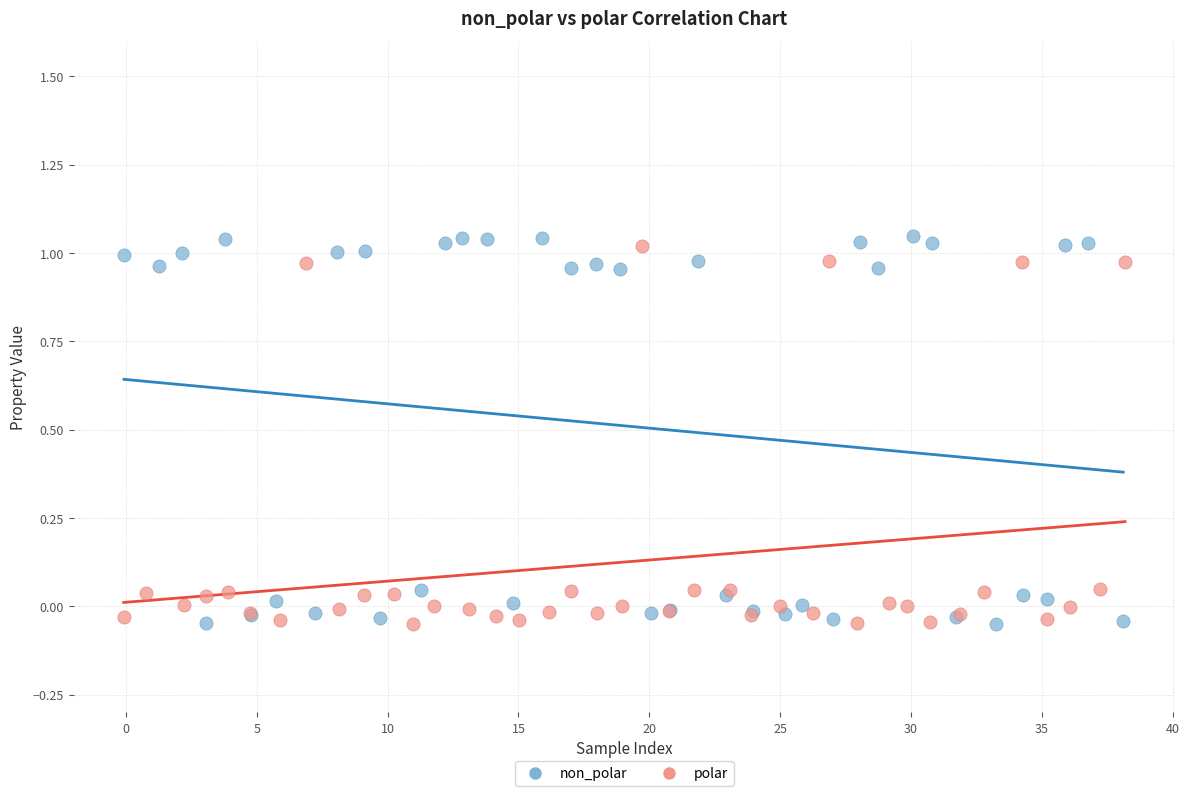

Which series has the largest Y range (max minus min)?

non_polar